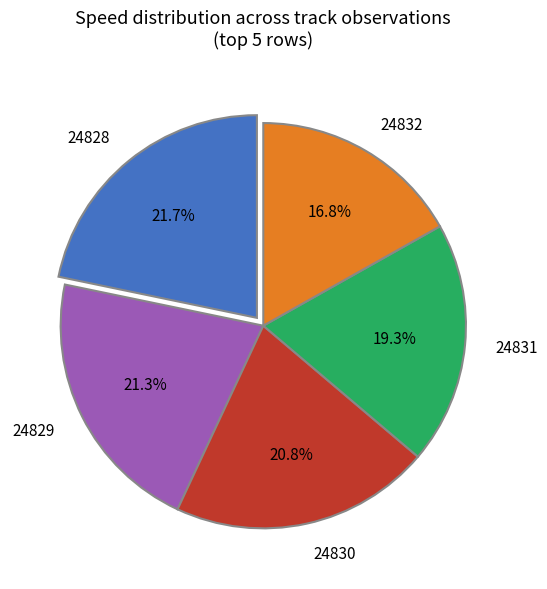

Approximately how many times larger is the value at 24832 compared to 24829?

0.8